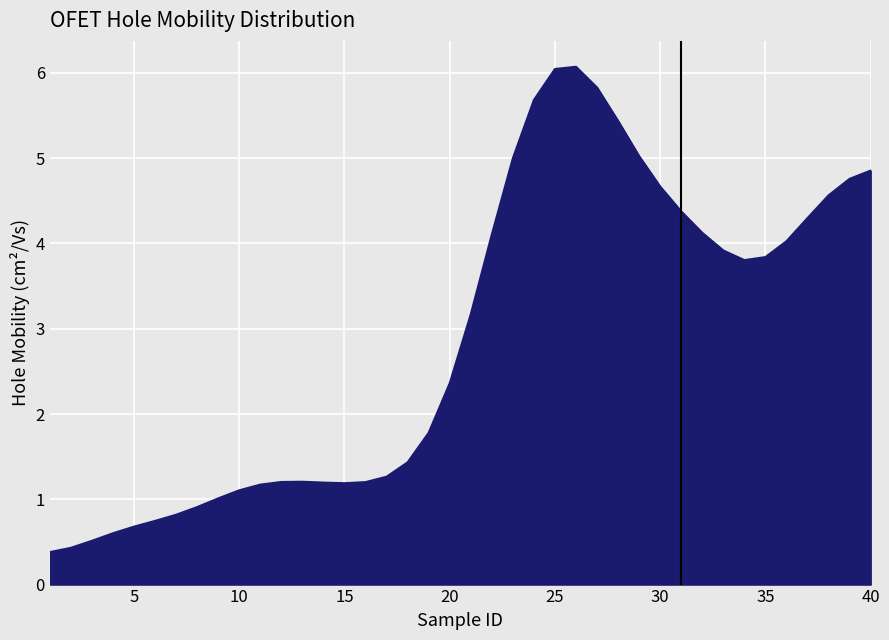

What is the maximum value shown in the chart?

6.1